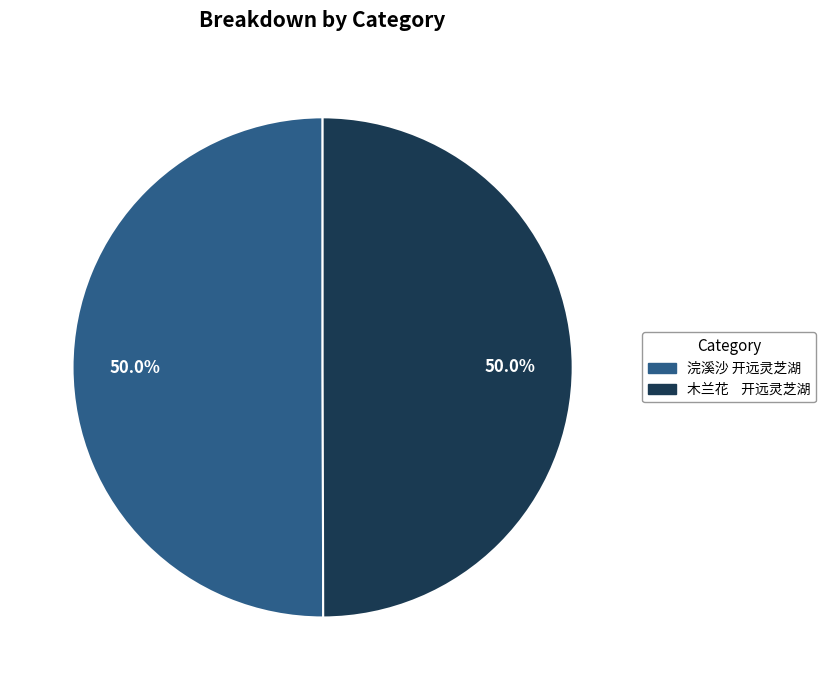

Do 浣溪沙 开远灵芝湖 and 木兰花 开远灵芝湖 together represent more than half of the pie?

Yes